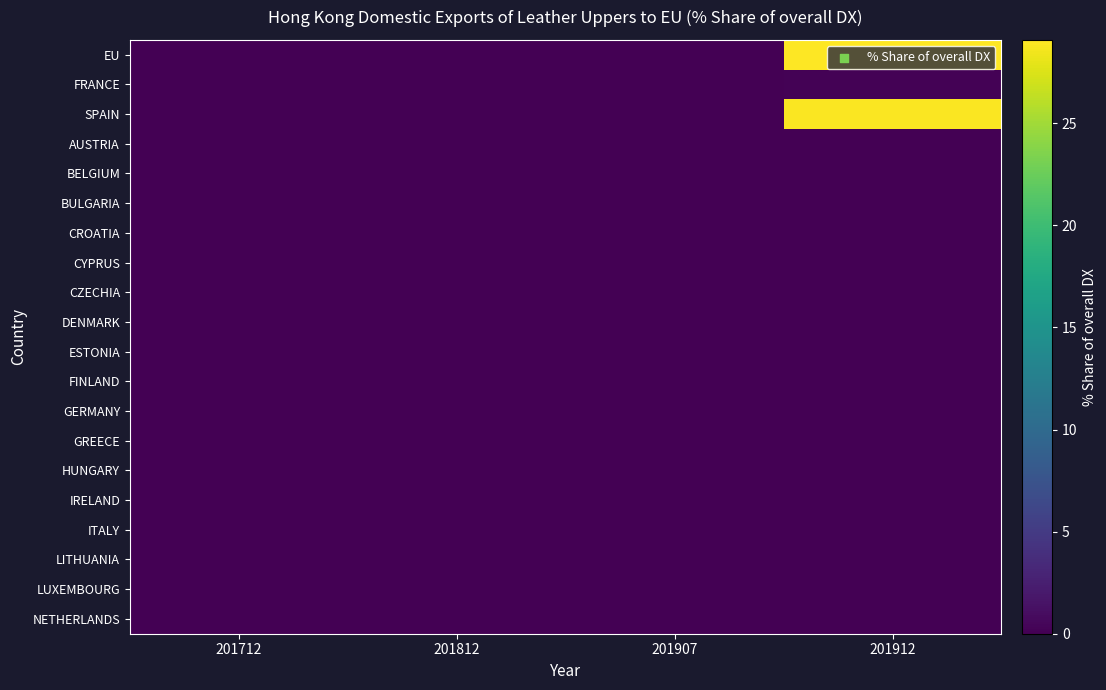

Reading right to left, list all the values displayed in this chart.

EU: 201912=29.1	201907=0.0	201812=0.0	201712=0.0
FRANCE: 201912=0.2	201907=0.0	201812=0.0	201712=0.0
SPAIN: 201912=28.9	201907=0.0	201812=0.0	201712=0.0
AUSTRIA: 201912=0.0	201907=0.0	201812=0.0	201712=0.0
BELGIUM: 201912=0.0	201907=0.0	201812=0.0	201712=0.0
BULGARIA: 201912=0.0	201907=0.0	201812=0.0	201712=0.0
CROATIA: 201912=0.0	201907=0.0	201812=0.0	201712=0.0
CYPRUS: 201912=0.0	201907=0.0	201812=0.0	201712=0.0
CZECHIA: 201912=0.0	201907=0.0	201812=0.0	201712=0.0
DENMARK: 201912=0.0	201907=0.0	201812=0.0	201712=0.0
ESTONIA: 201912=0.0	201907=0.0	201812=0.0	201712=0.0
FINLAND: 201912=0.0	201907=0.0	201812=0.0	201712=0.0
GERMANY: 201912=0.0	201907=0.0	201812=0.0	201712=0.0
GREECE: 201912=0.0	201907=0.0	201812=0.0	201712=0.0
HUNGARY: 201912=0.0	201907=0.0	201812=0.0	201712=0.0
IRELAND: 201912=0.0	201907=0.0	201812=0.0	201712=0.0
ITALY: 201912=0.0	201907=0.0	201812=0.0	201712=0.0
LITHUANIA: 201912=0.0	201907=0.0	201812=0.0	201712=0.0
LUXEMBOURG: 201912=0.0	201907=0.0	201812=0.0	201712=0.0
NETHERLANDS: 201912=0.0	201907=0.0	201812=0.0	201712=0.0